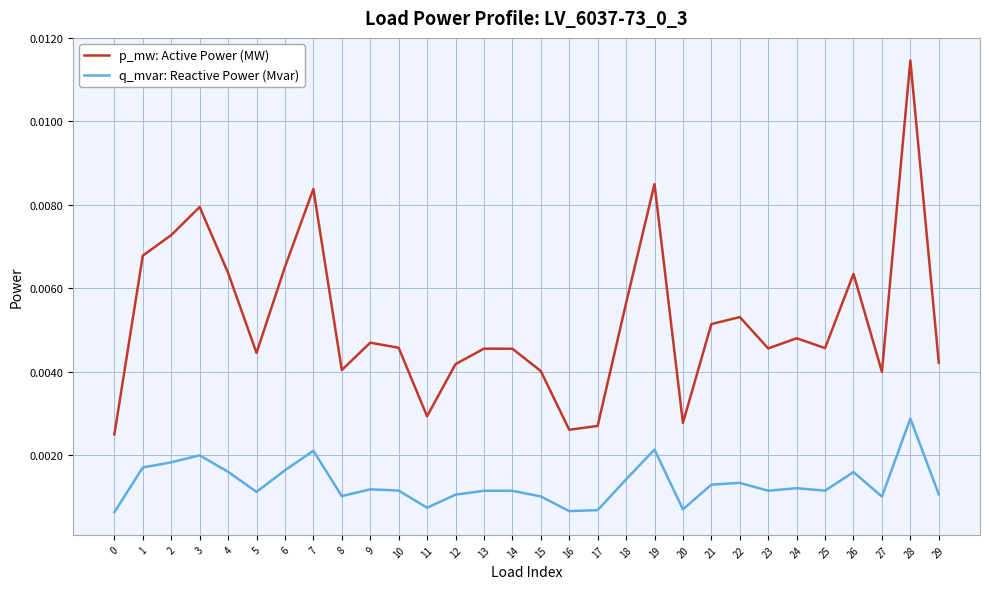

True or false: q_mvar: Reactive Power (Mvar) and p_mw: Active Power (MW) intersect in this chart.

False